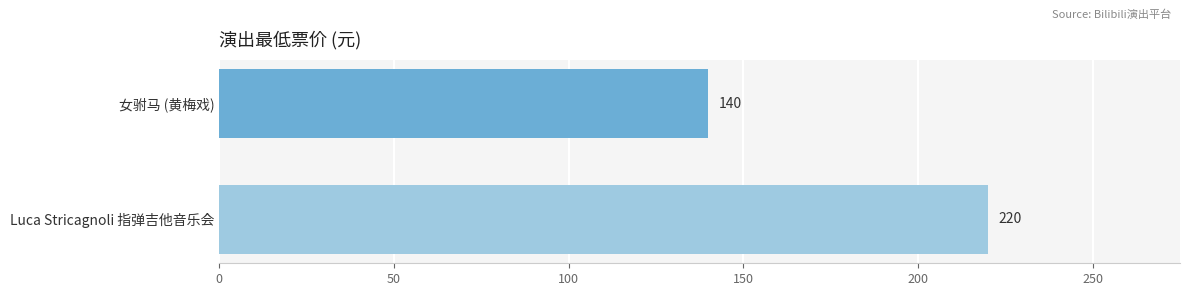

True or false: the data shows 140 at 女驸马 (黄梅戏).

True